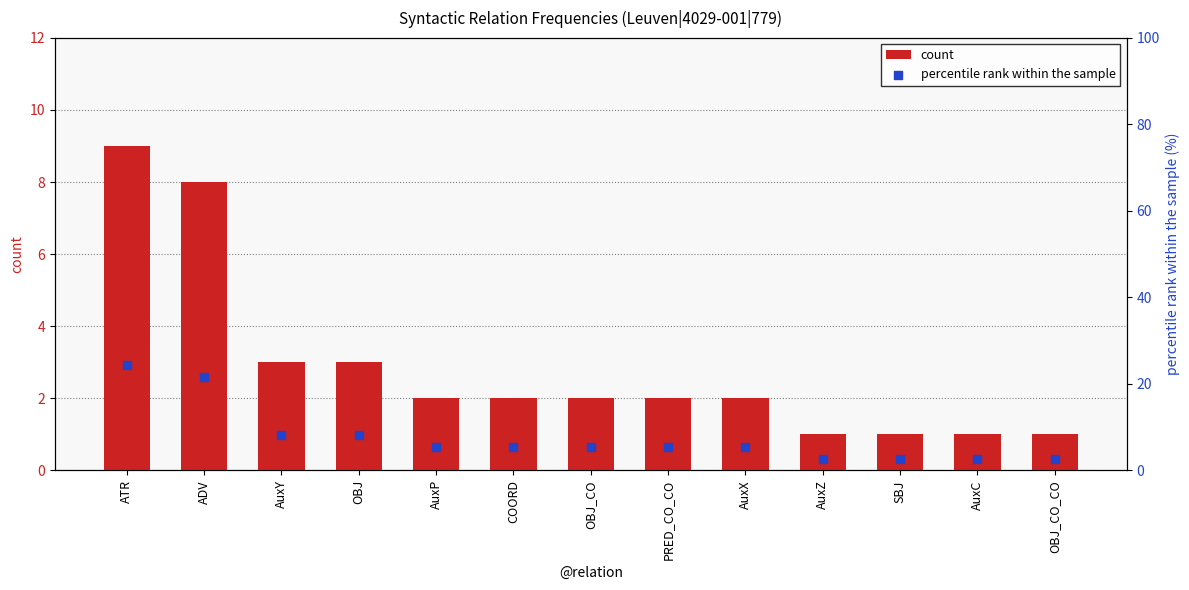

What are all the series names shown in the legend?

count, percentile rank within the sample